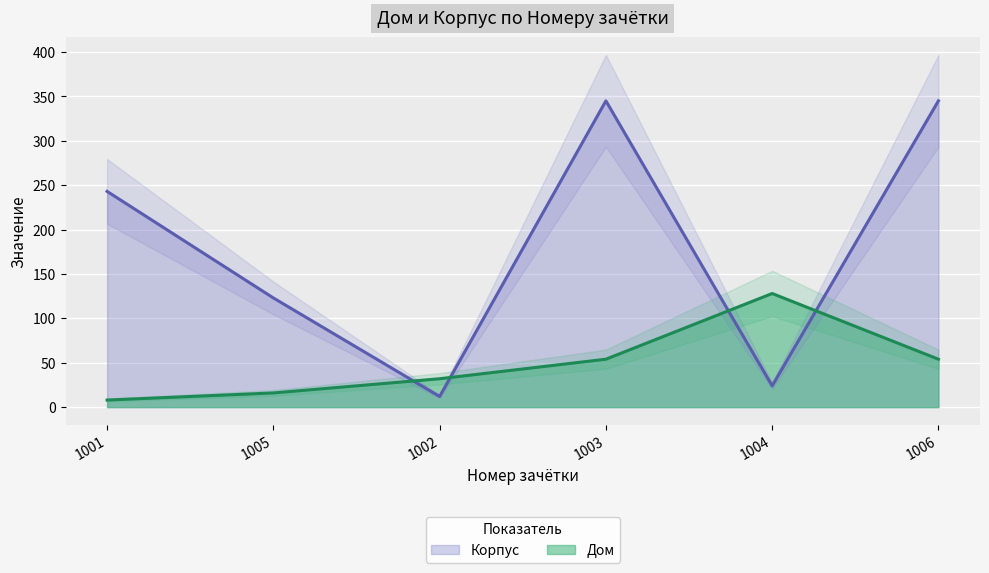

How many interior local peaks does the Дом series have?

1